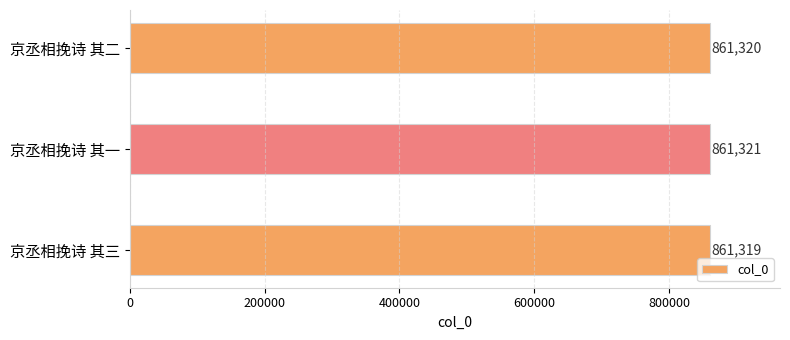

Where is the data nearest to the value 861320?

京丞相挽诗 其二